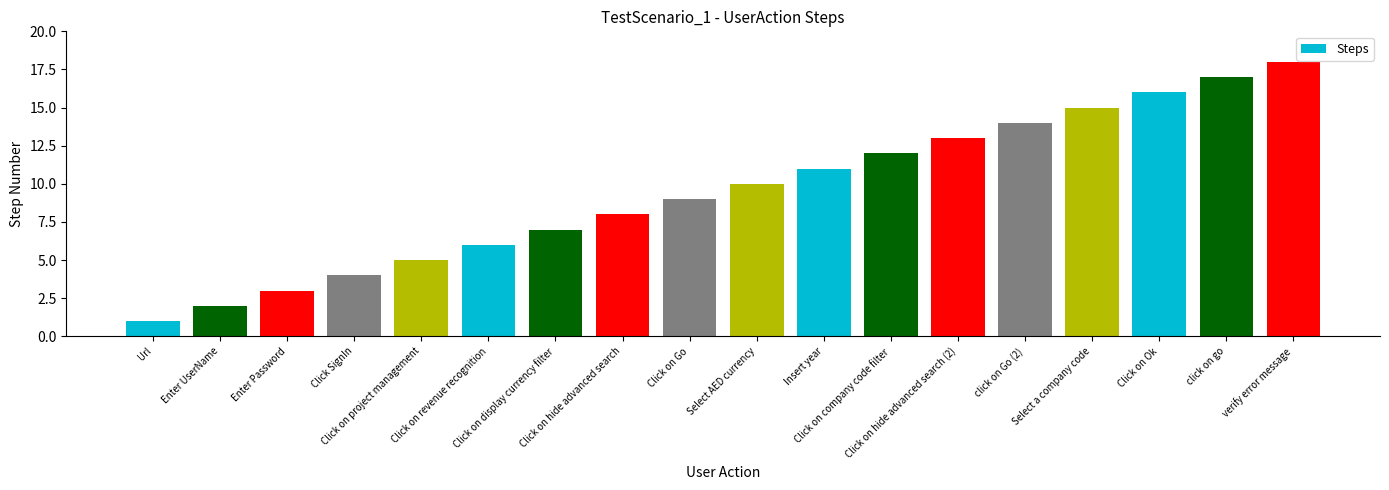

What is the smallest value displayed?

1